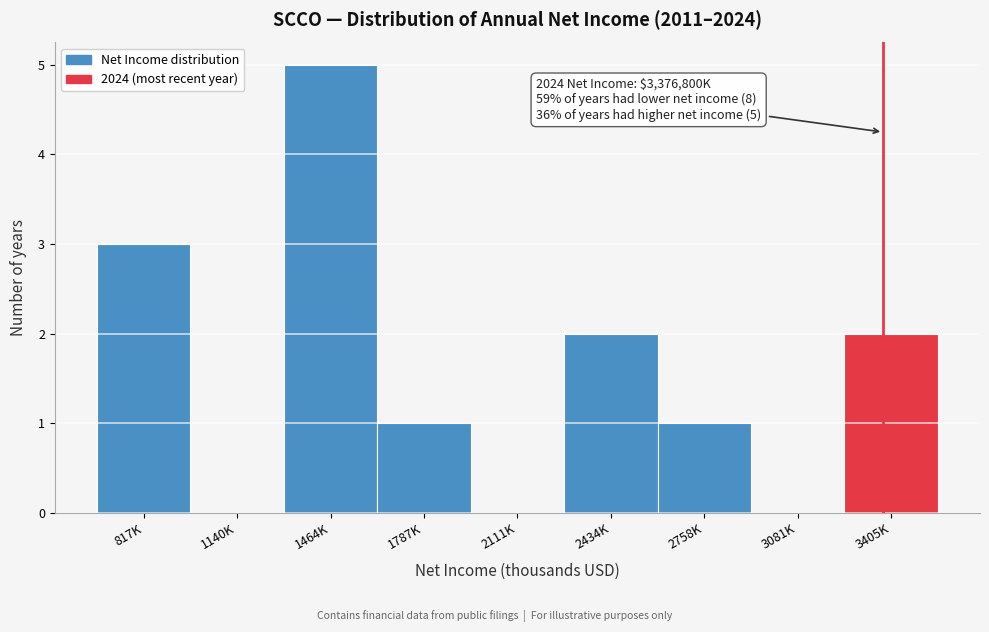

Reading left to right, transcribe all the data shown in this chart.

817K=3	1140K=0	1464K=5	1787K=1	2111K=0	2434K=2	2758K=1	3081K=0	3405K=2